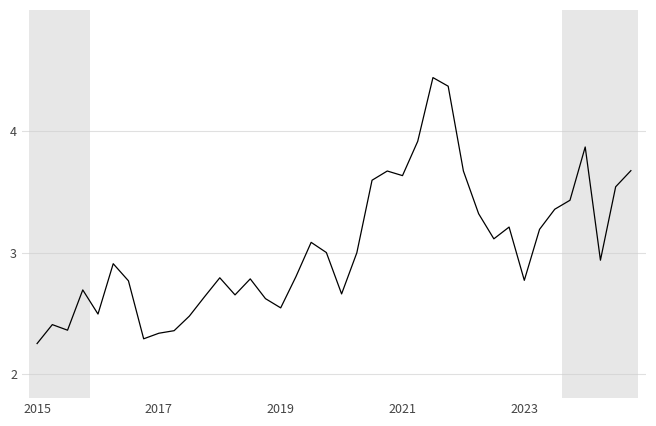

How many distinct data groups are displayed?

1